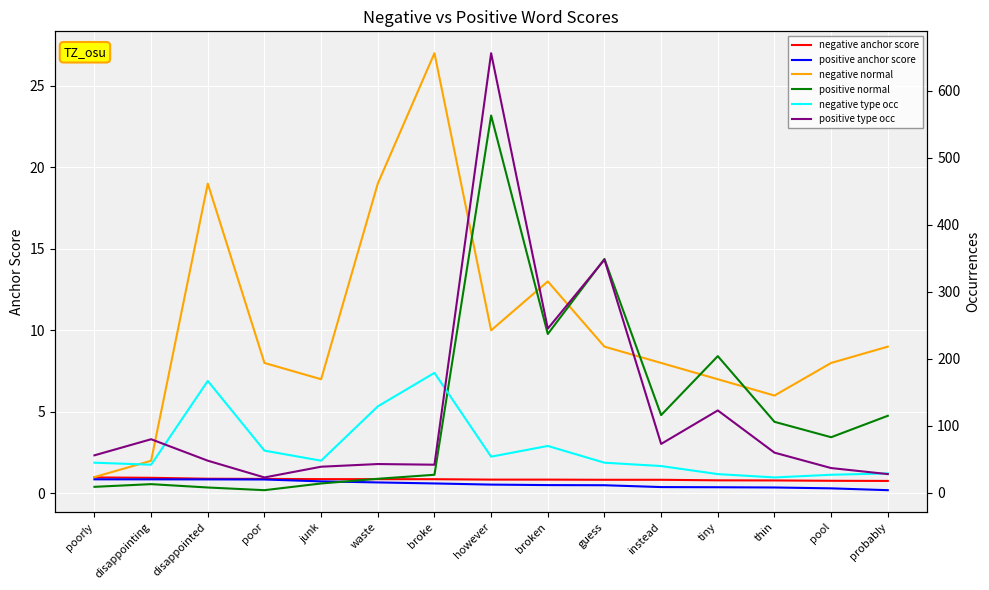

List the series in order of their peak value, highest first.

positive type occ, positive normal, negative type occ, negative normal, negative anchor score, positive anchor score